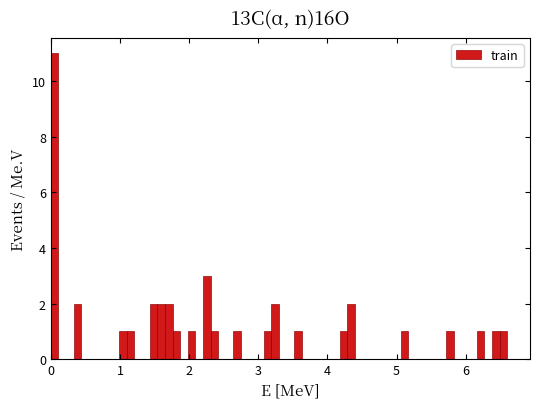

Around what value on the x-axis is the tallest bar? Give the approximate position of its centre, as read against the axis.

0.1